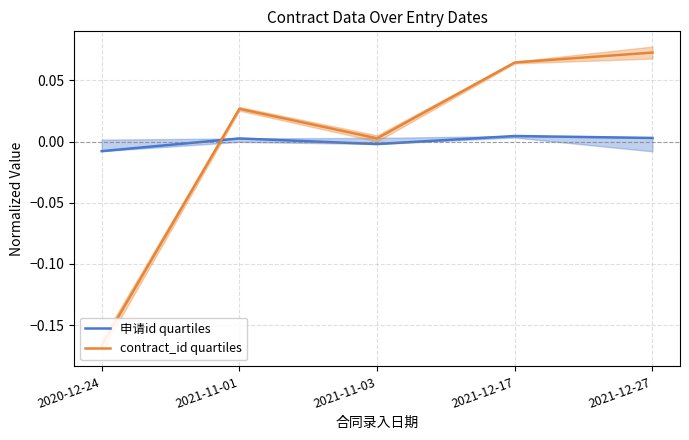

Count the number of categories in the chart.

5